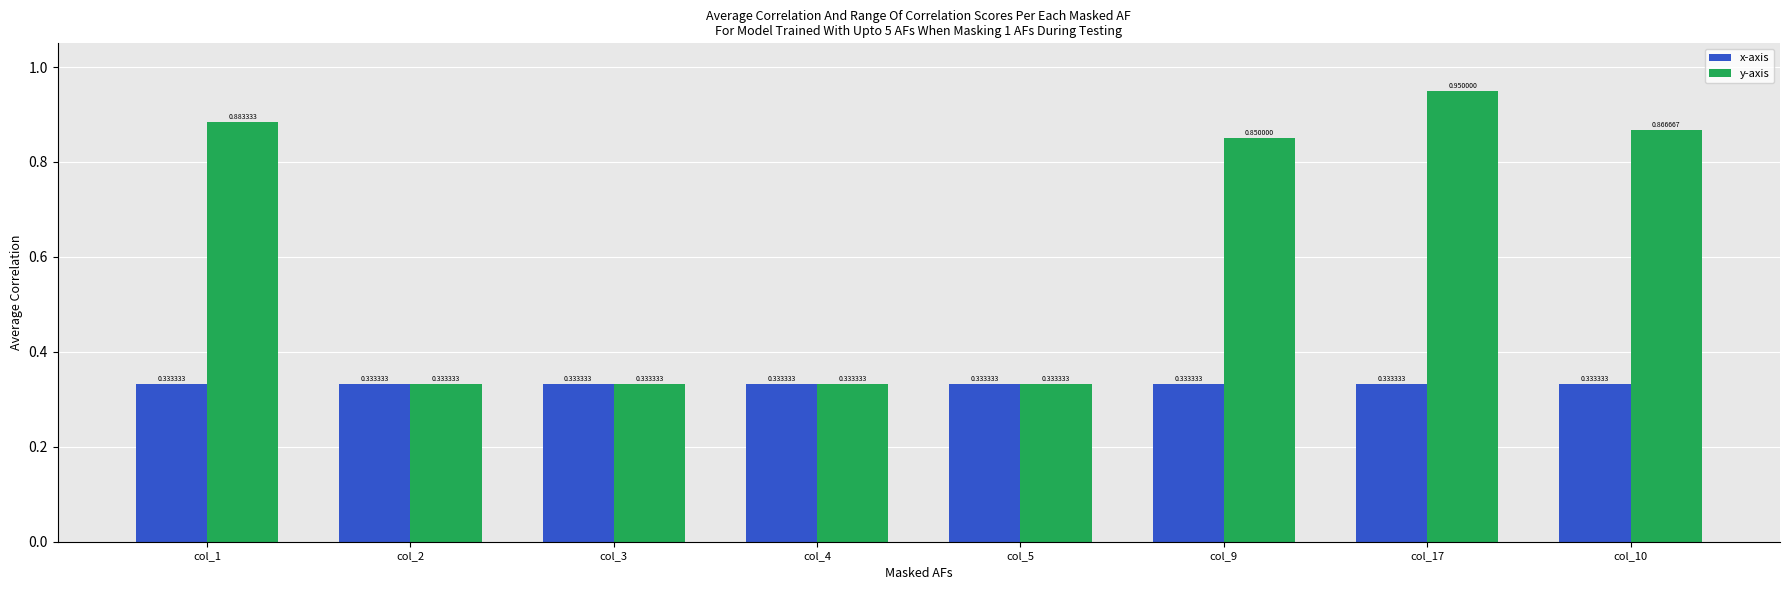

List the series in order of their overall mean, highest first.

y-axis, x-axis